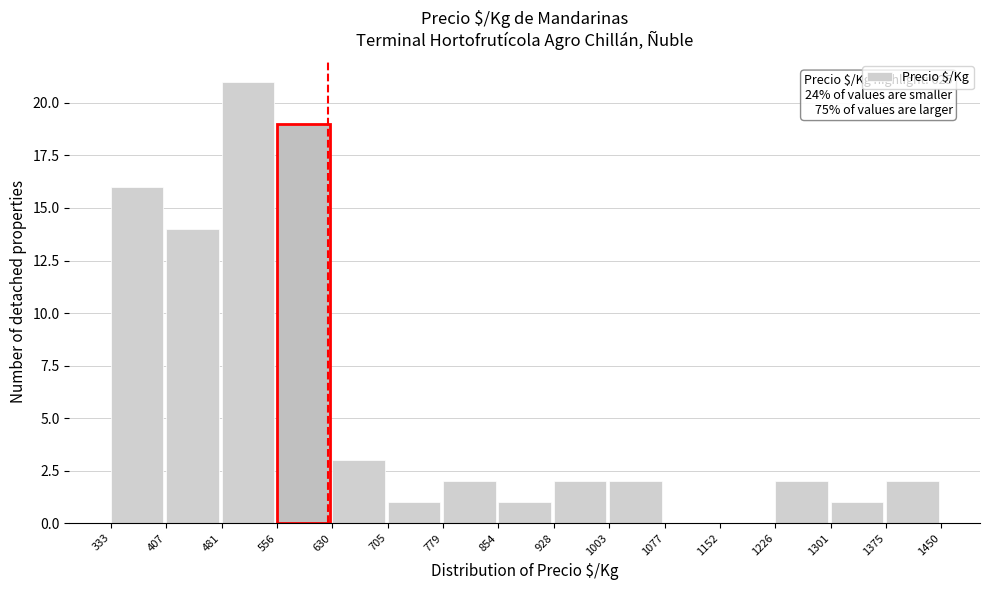

Over which range of the x-axis is the bar tallest?

481 to 556